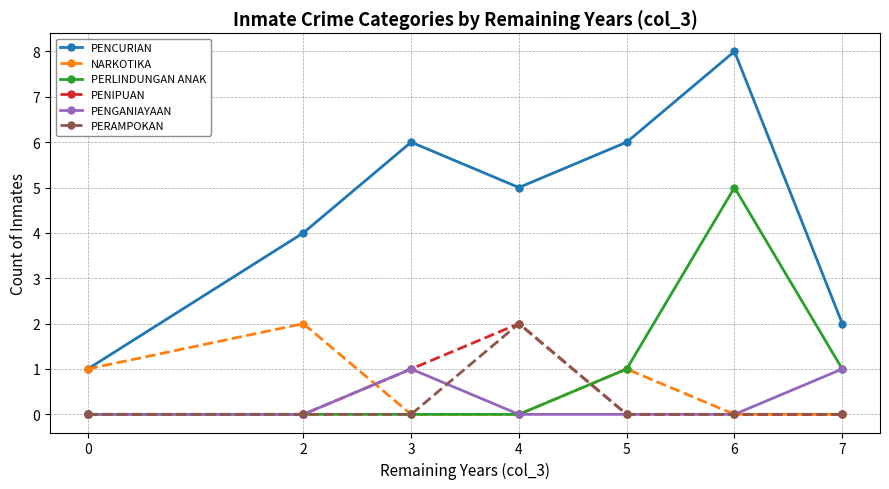

What is the greatest value displayed?

8